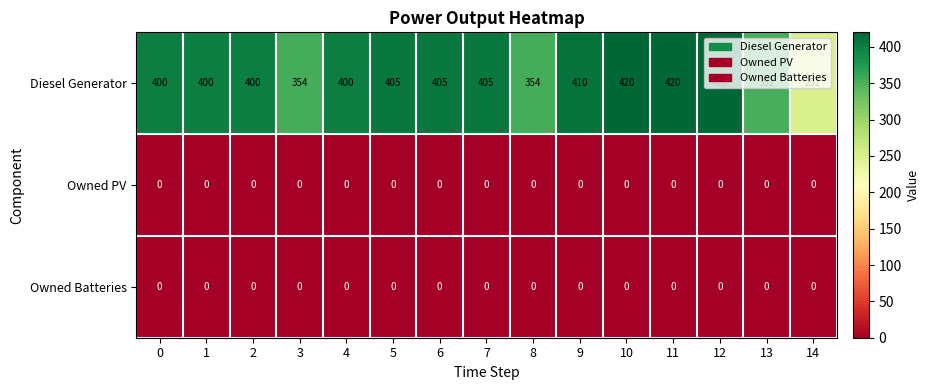

What is the sum of the Diesel Generator values at 11 and 8?

774